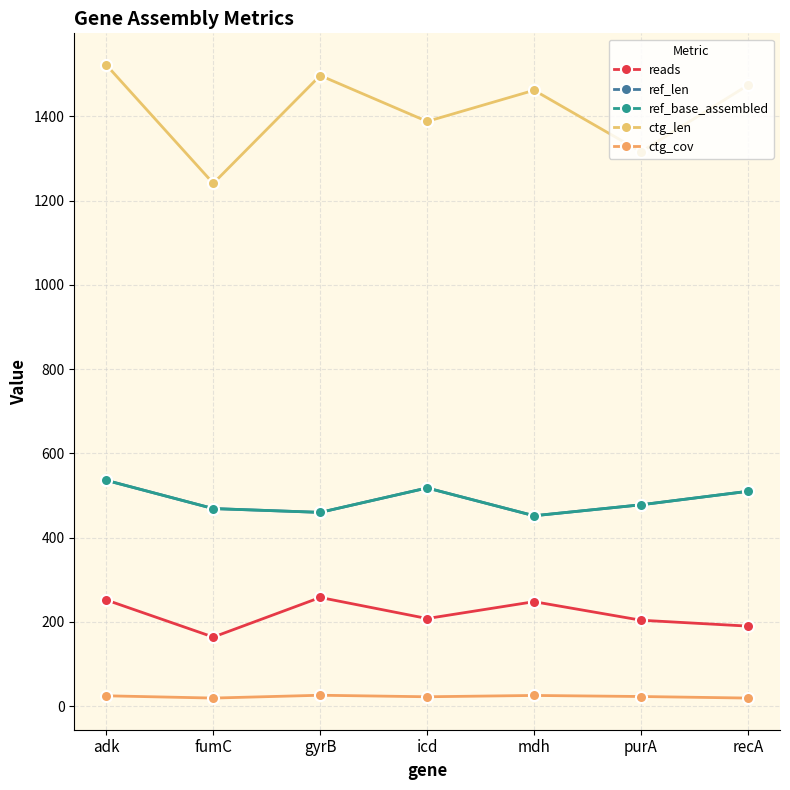

Is this an area chart (filled region under the line)?

No